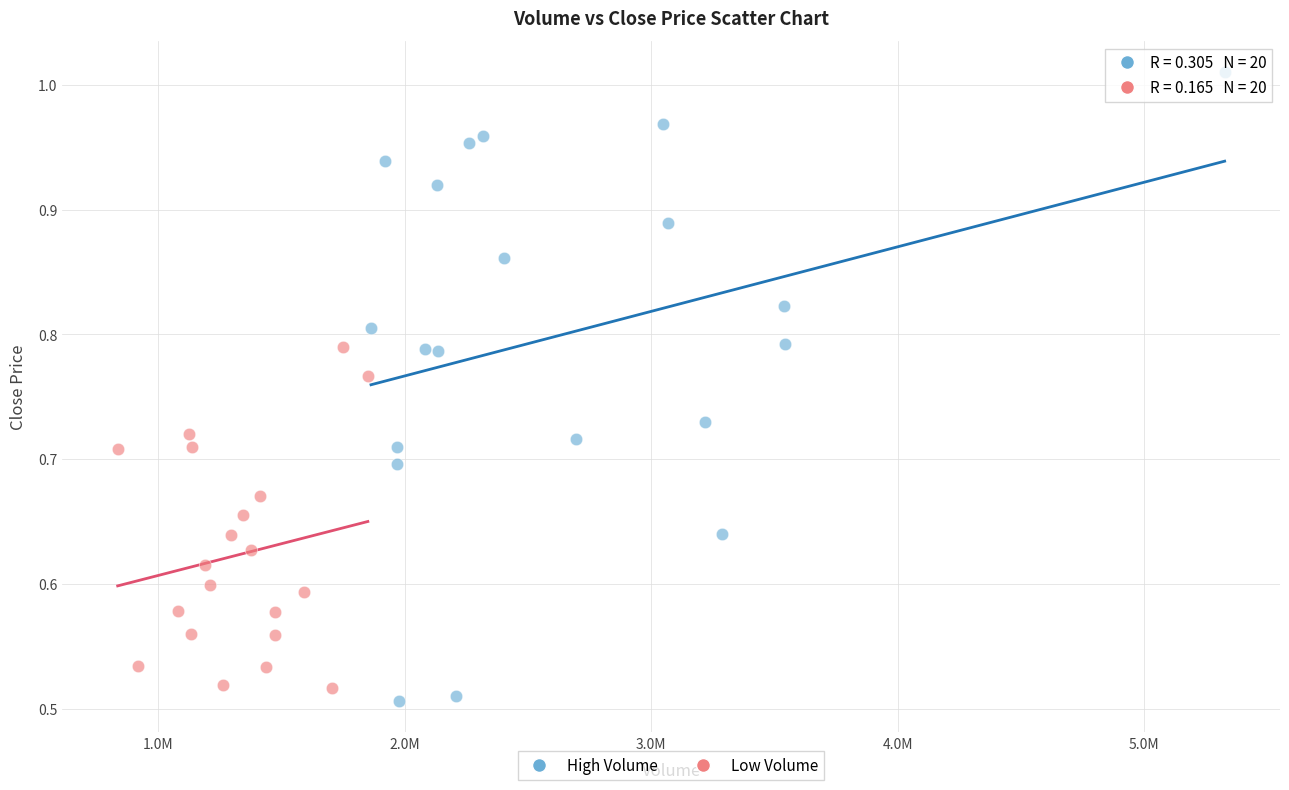

Which series contains the highest Y value?

High Volume